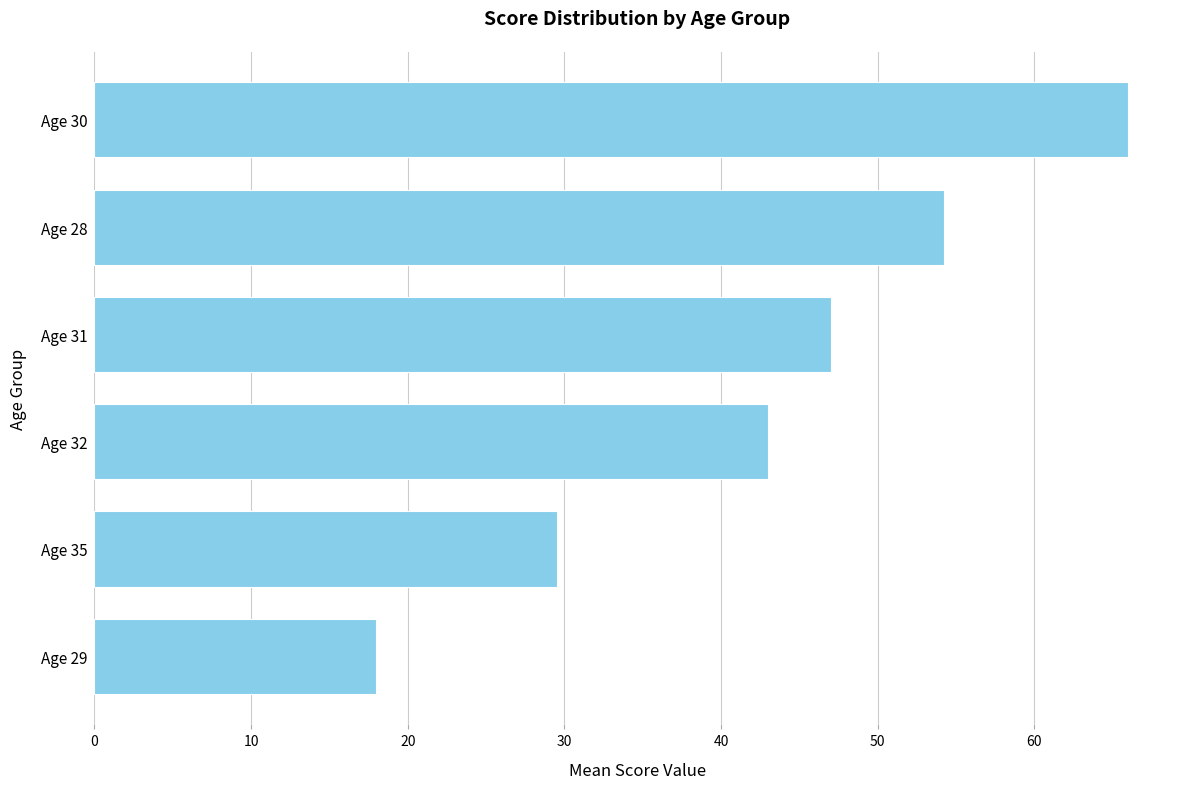

How many data points are less than 47?

3